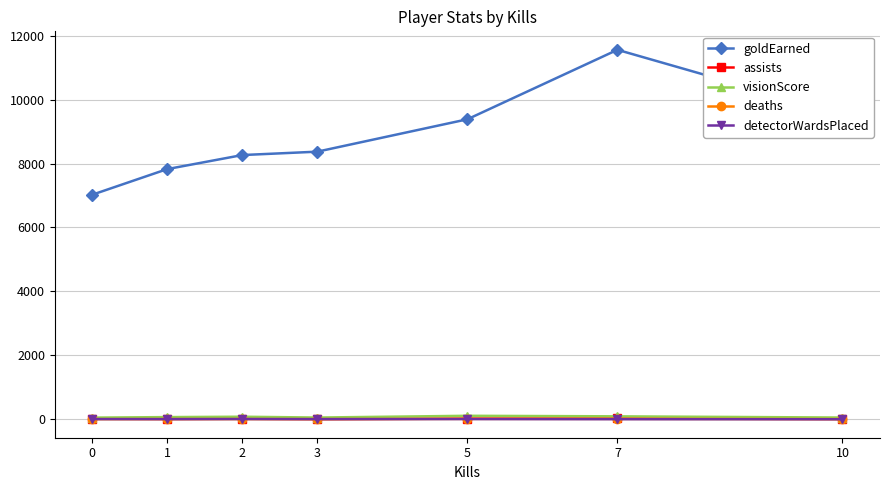

The visionScore series shows 51 at 0. True or false?

True